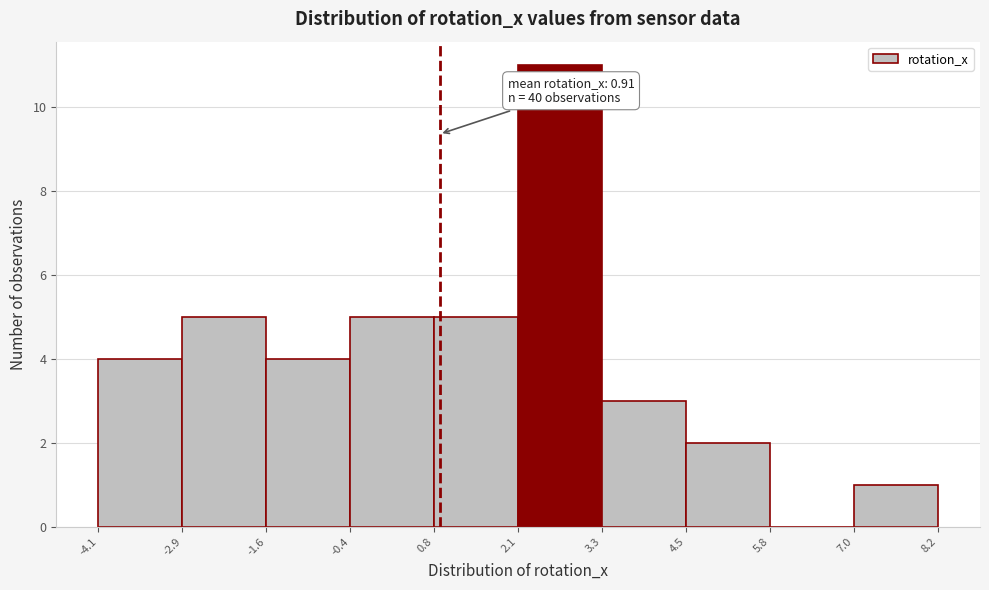

Which range on the x-axis has the tallest bar?

2.1 to 3.3